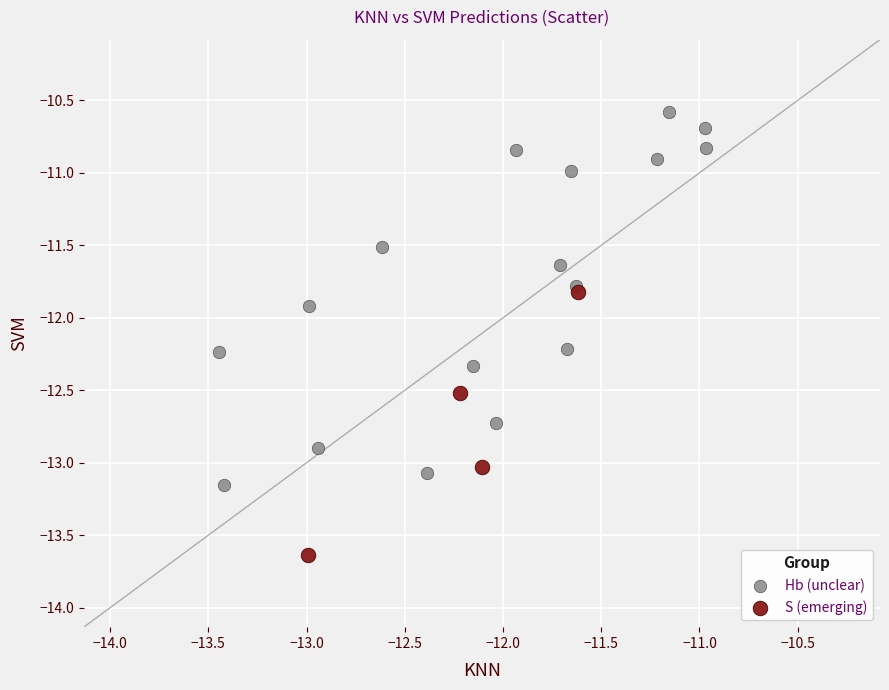

What are all the series names shown in the legend?

Hb (unclear), S (emerging)